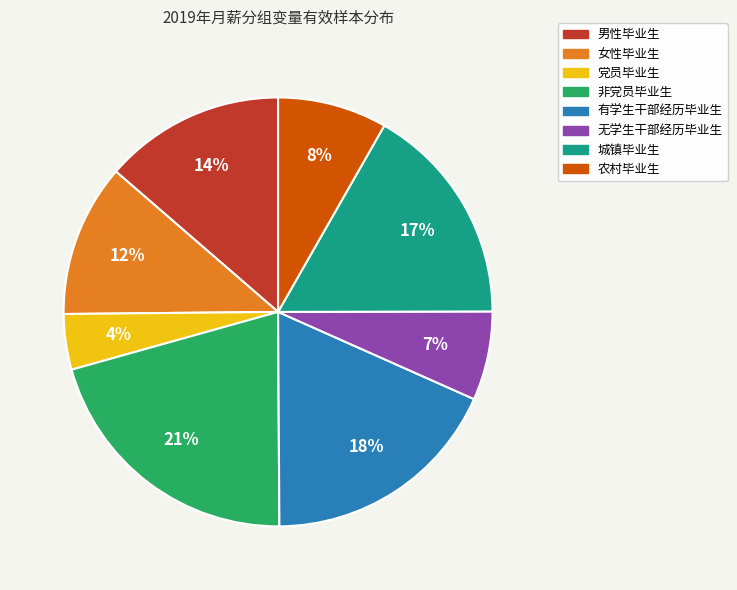

The 非党员毕业生 slice represents 21% of the pie. True or false?

True